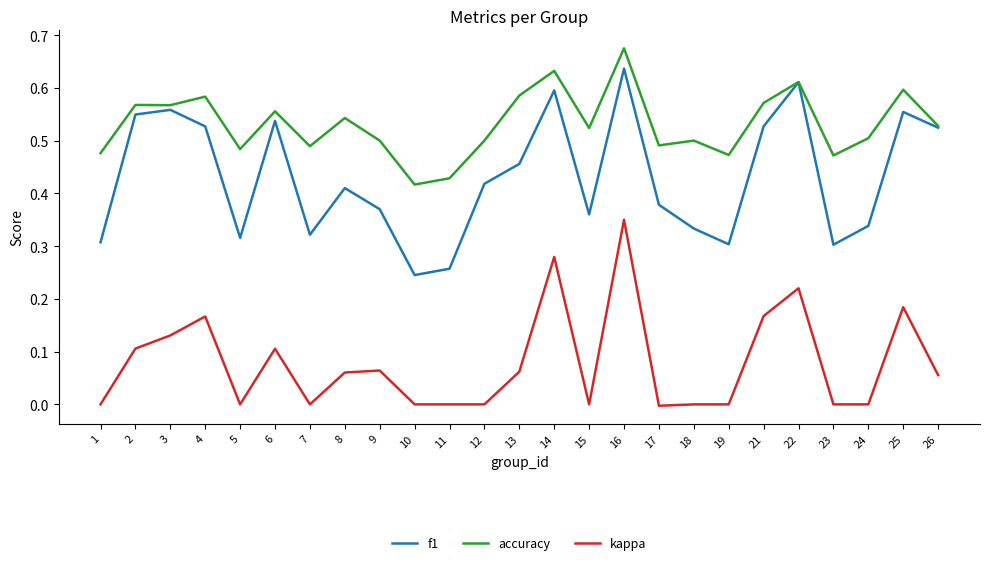

How many lines are shown in the chart?

3